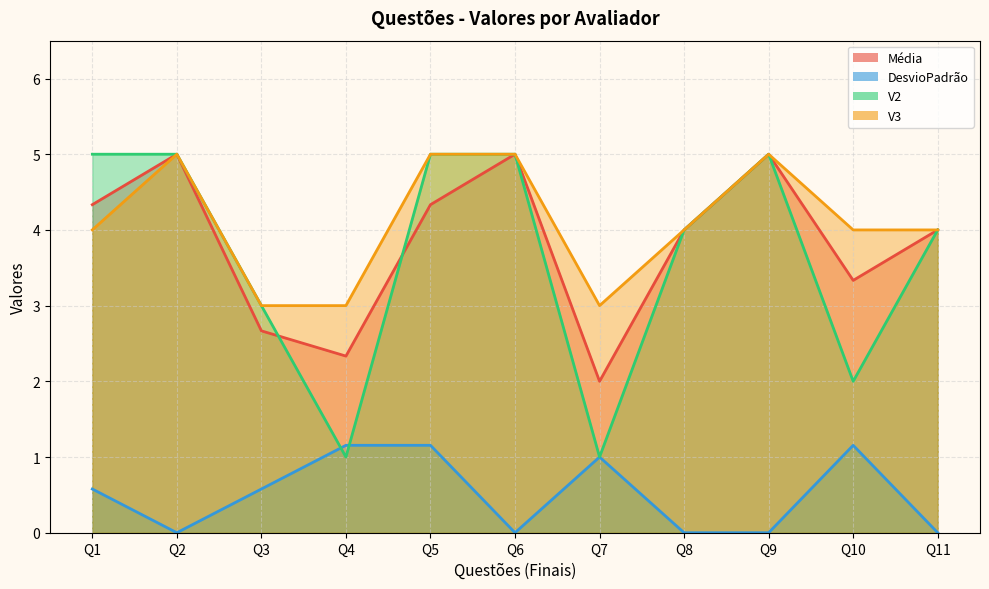

Reading left to right, transcribe all the data shown in this chart.

Média: 4.3	5.0	2.7	2.3	4.3	5.0	2.0	4.0	5.0	3.3	4.0
DesvioPadrão: 0.6	0.0	0.6	1.2	1.2	0.0	1.0	0.0	0.0	1.2	0.0
V2: 5.0	5.0	3.0	1.0	5.0	5.0	1.0	4.0	5.0	2.0	4.0
V3: 4.0	5.0	3.0	3.0	5.0	5.0	3.0	4.0	5.0	4.0	4.0